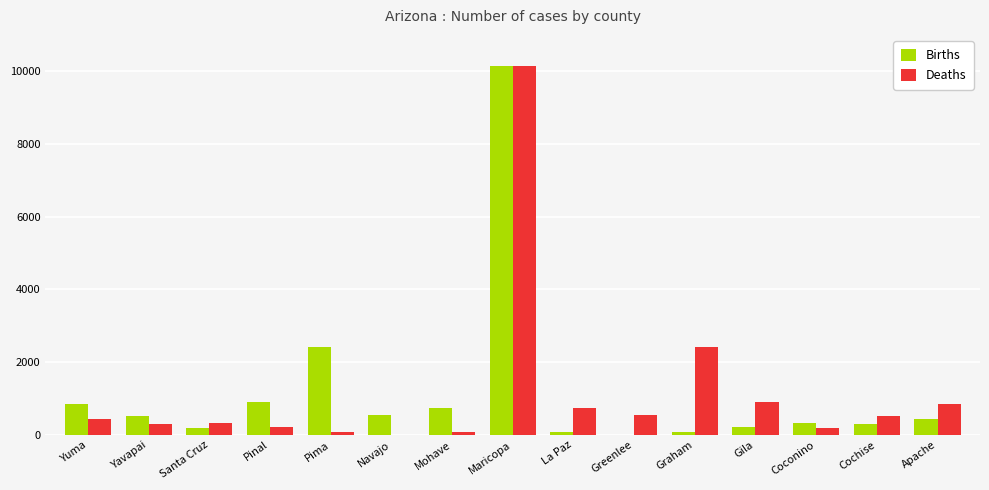

True or false: Births has a value of 544 at Navajo.

True